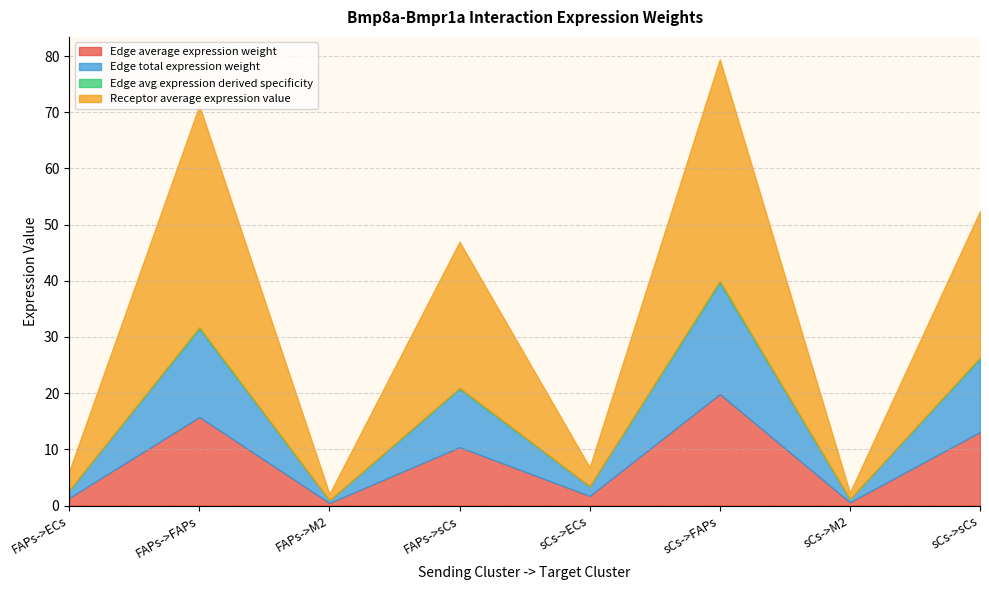

Which category has the highest value in the Edge average expression weight series?

sCs->FAPs